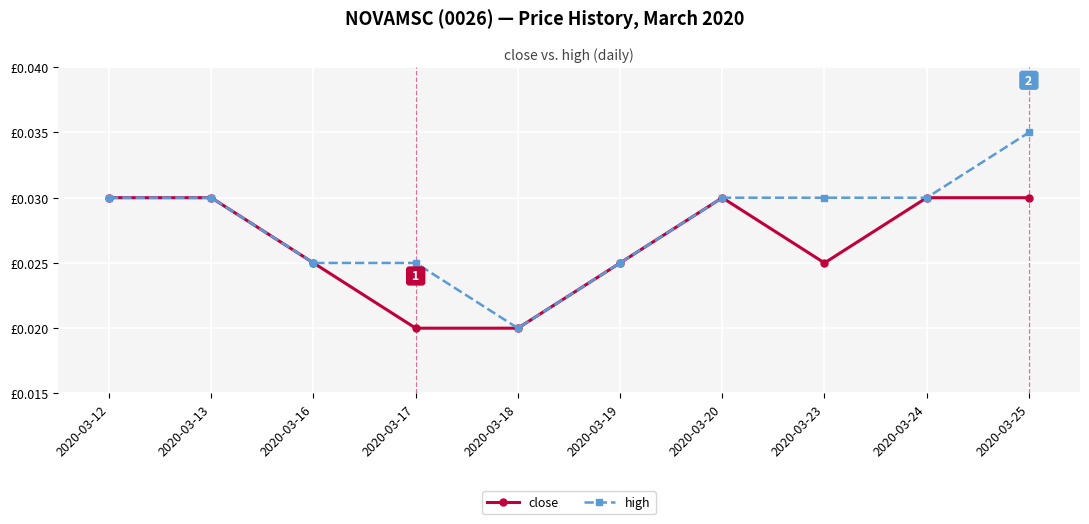

List the series in order of their peak value, highest first.

high, close